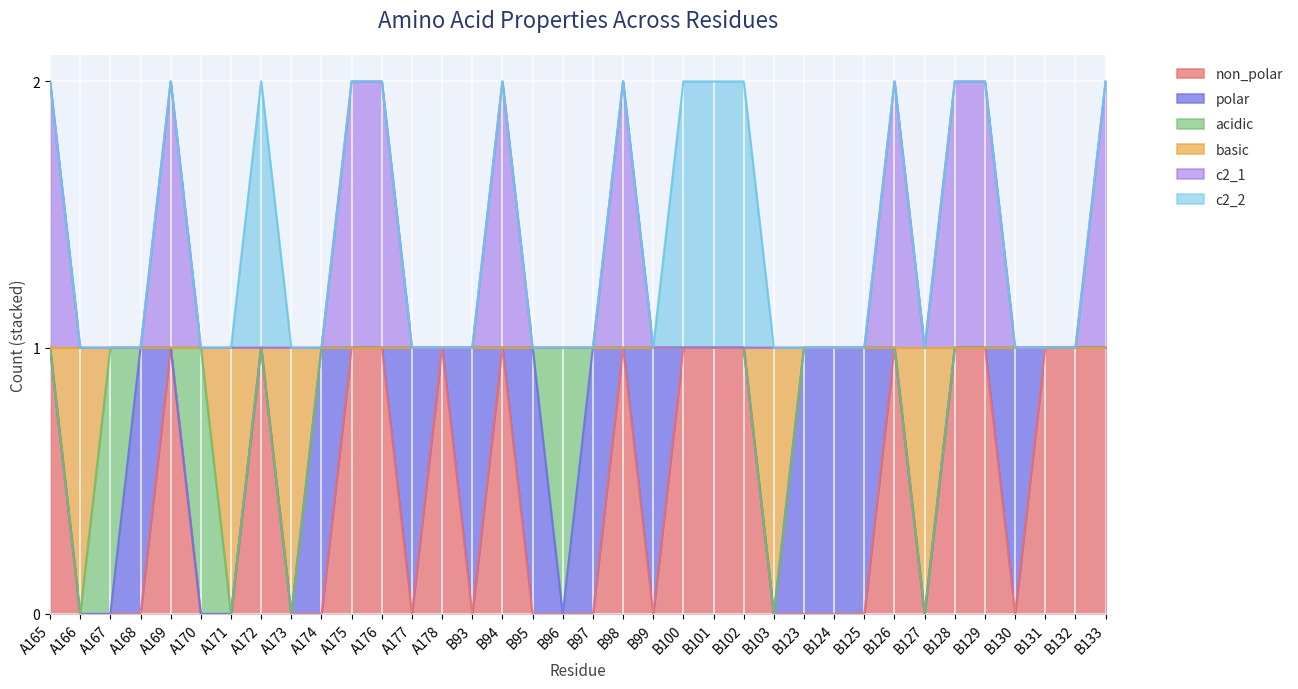

List the labels in order of c2_1 value, largest first.

A165, A169, A175, A176, B94, B98, B126, B128, B129, B133, A166, A167, A168, A170, A171, A172, A173, A174, A177, A178, B93, B95, B96, B97, B99, B100, B101, B102, B103, B123, B124, B125, B127, B130, B131, B132